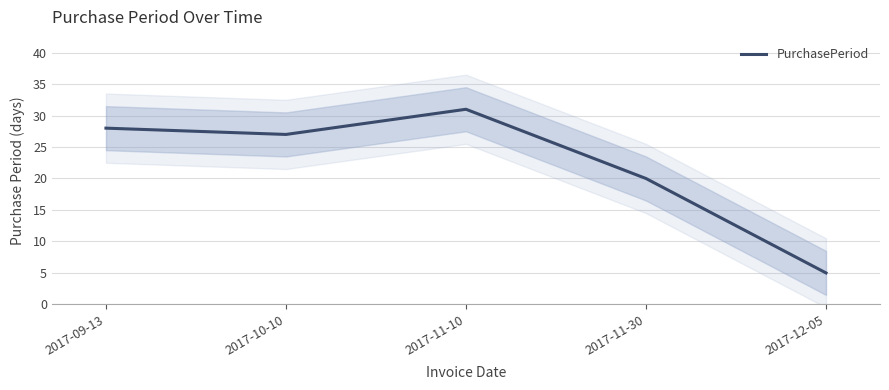

List the labels in order of value, smallest first.

2017-12-05, 2017-11-30, 2017-10-10, 2017-09-13, 2017-11-10